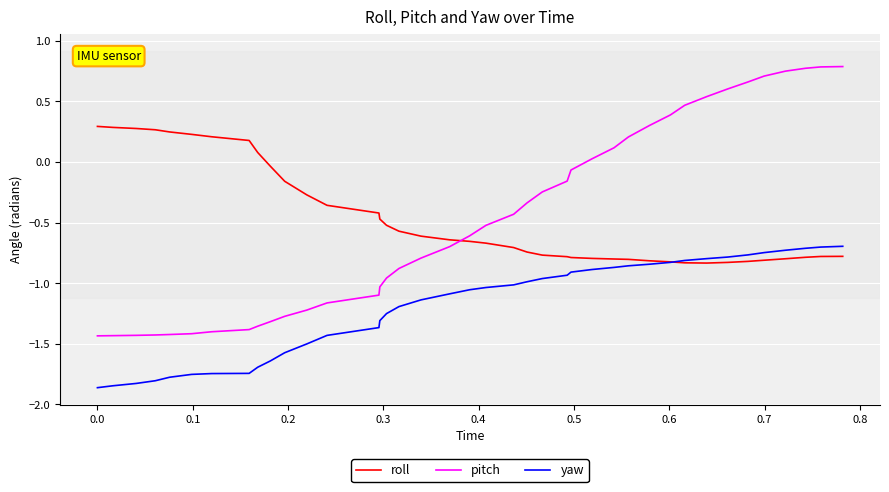

How many positive values does the roll series have?

9